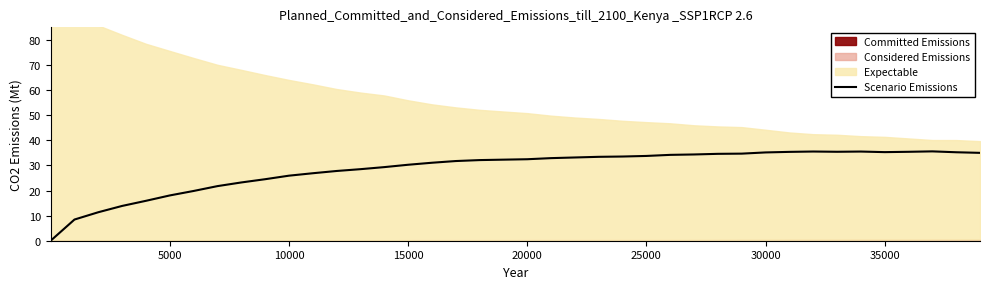

The chart shows a value of 21.9 at 29. True or false?

False